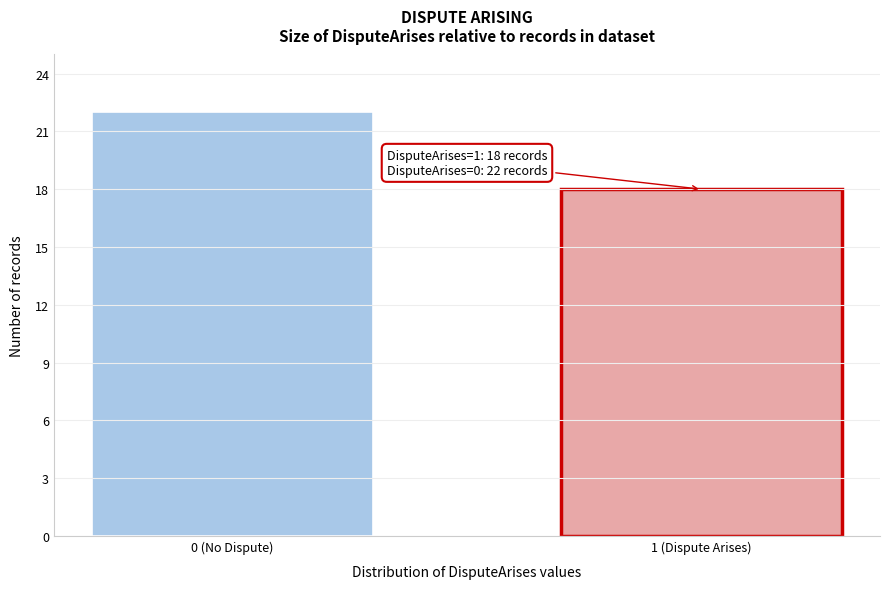

Reading left to right, list all the values displayed in this chart.

22	18